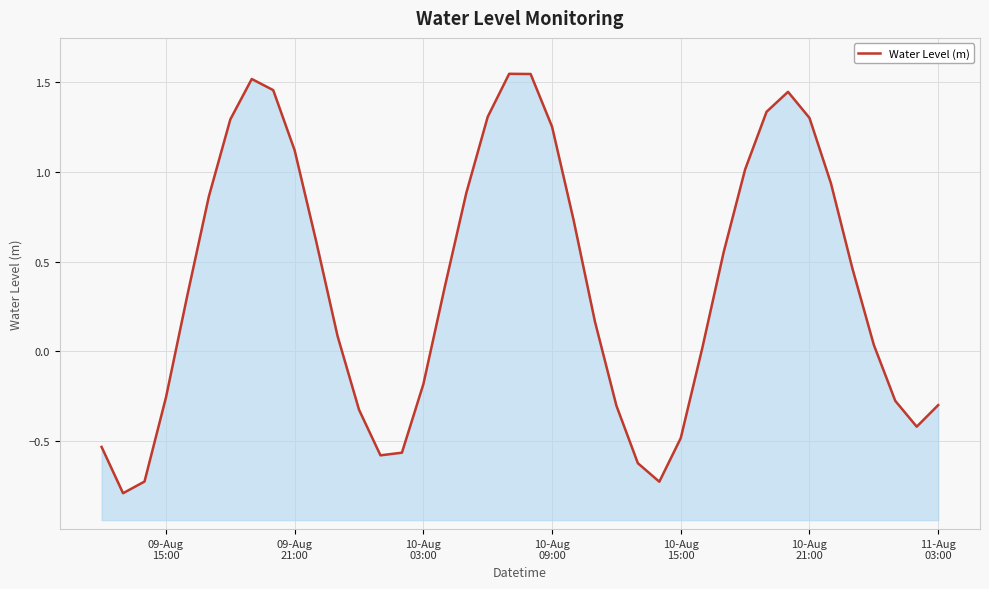

Reading left to right, what are all the values shown in this chart?

-0.5	-0.8	-0.7	-0.3	0.3	0.9	1.3	1.5	1.5	1.1	0.6	0.1	-0.3	-0.6	-0.6	-0.2	0.4	0.9	1.3	1.5	1.5	1.3	0.7	0.2	-0.3	-0.6	-0.7	-0.5	0.0	0.6	1.0	1.3	1.4	1.3	0.9	0.5	0.0	-0.3	-0.4	-0.3